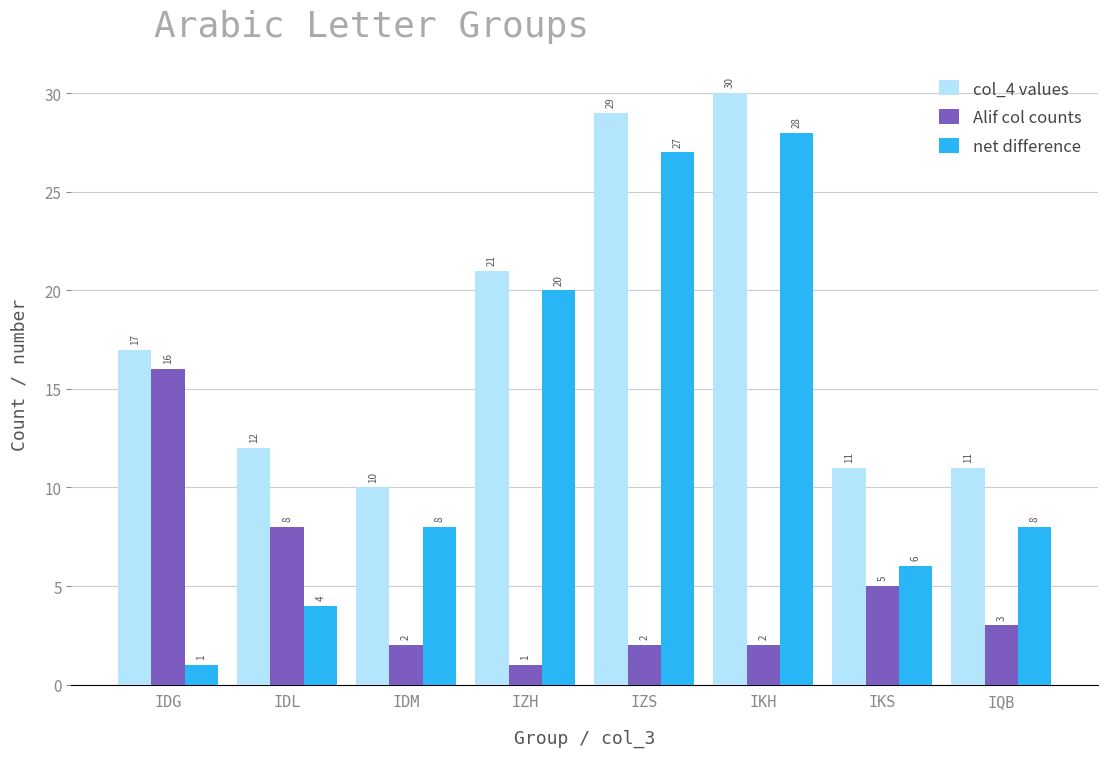

How many bars are there in each group?

3